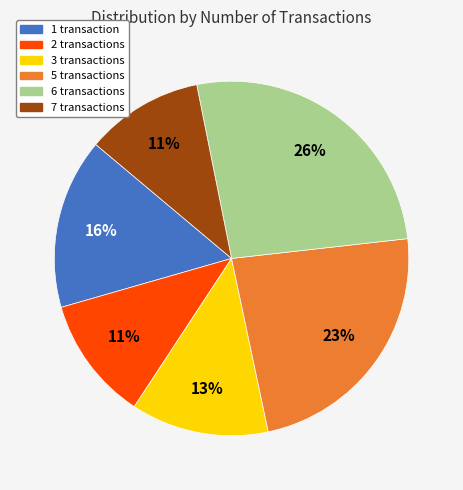

Is there a majority slice in this chart?

No